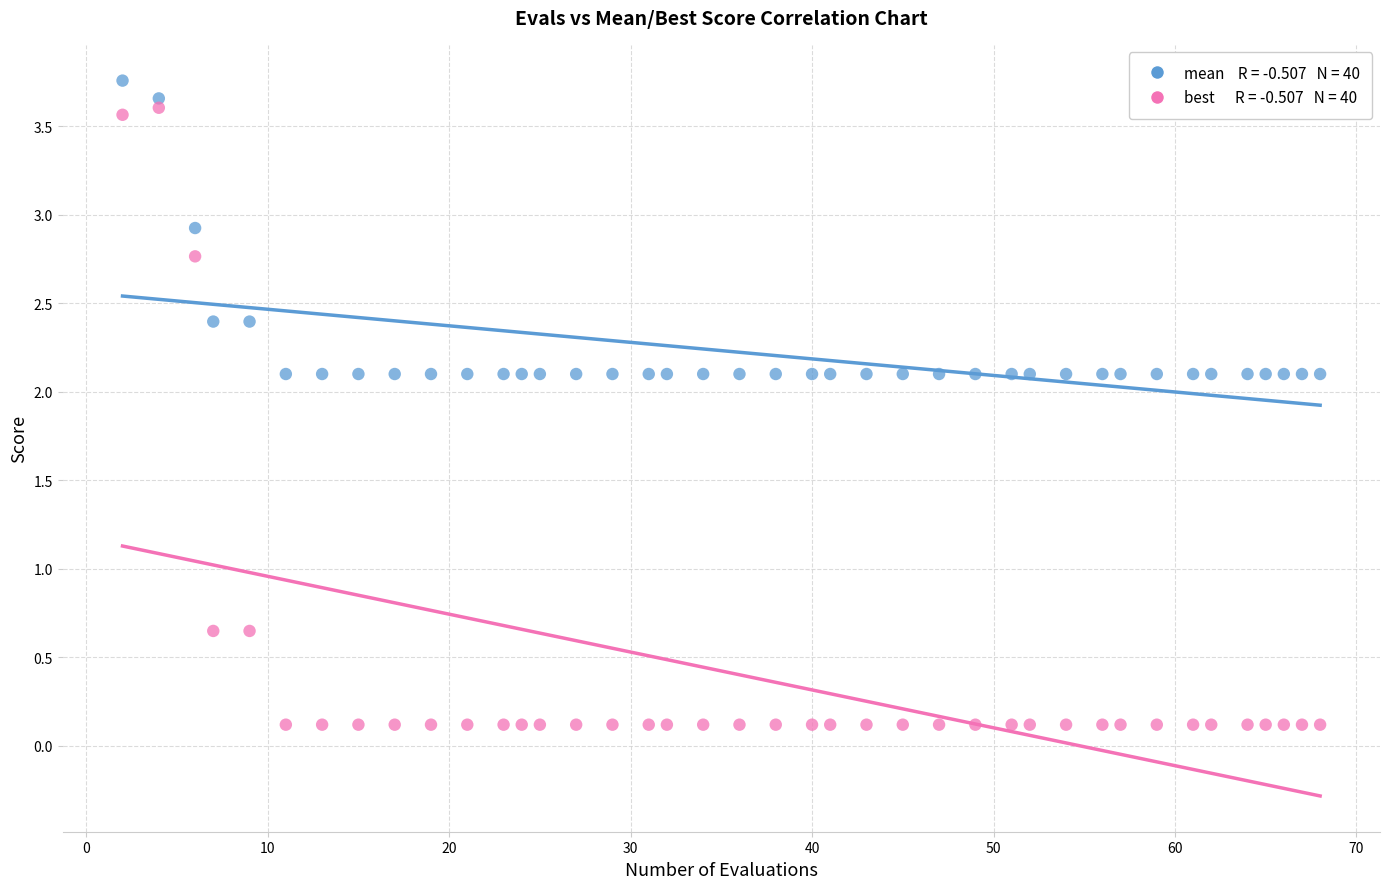

Across all data points, what is the range of Y values (max minus min)?

3.6